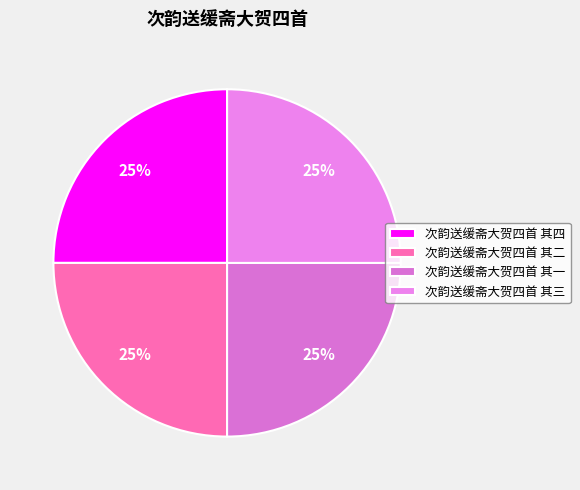

Is 次韵送缓斋大贺四首 其二 the majority of the pie?

No